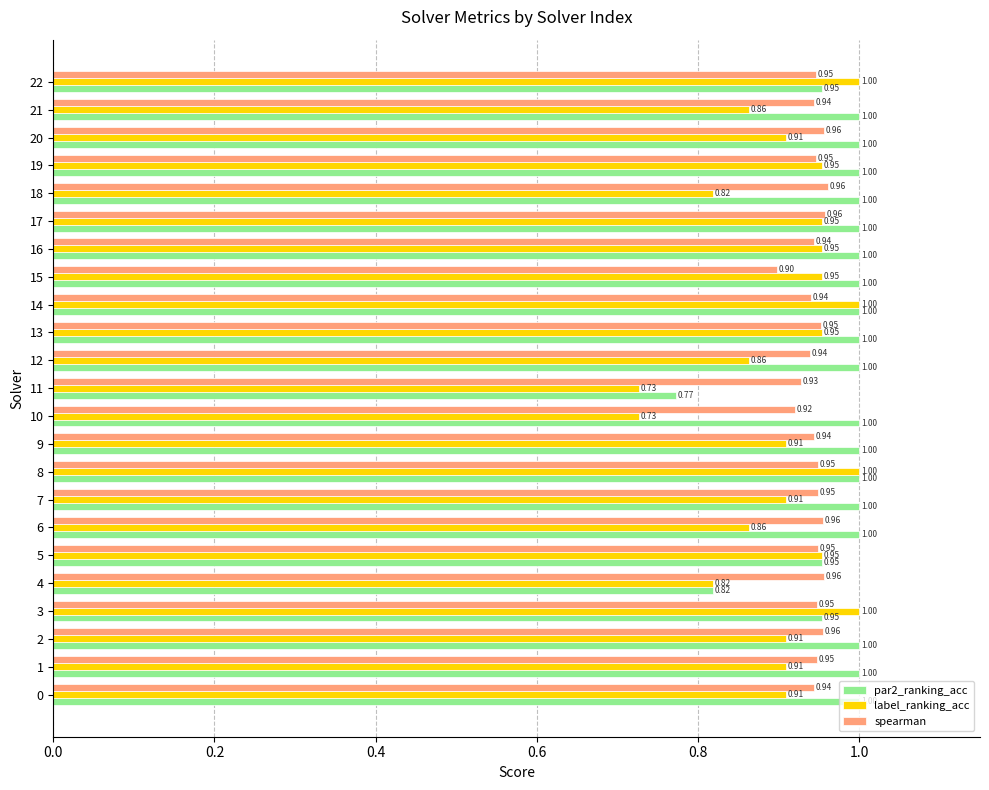

Count the number of data series in this chart.

3